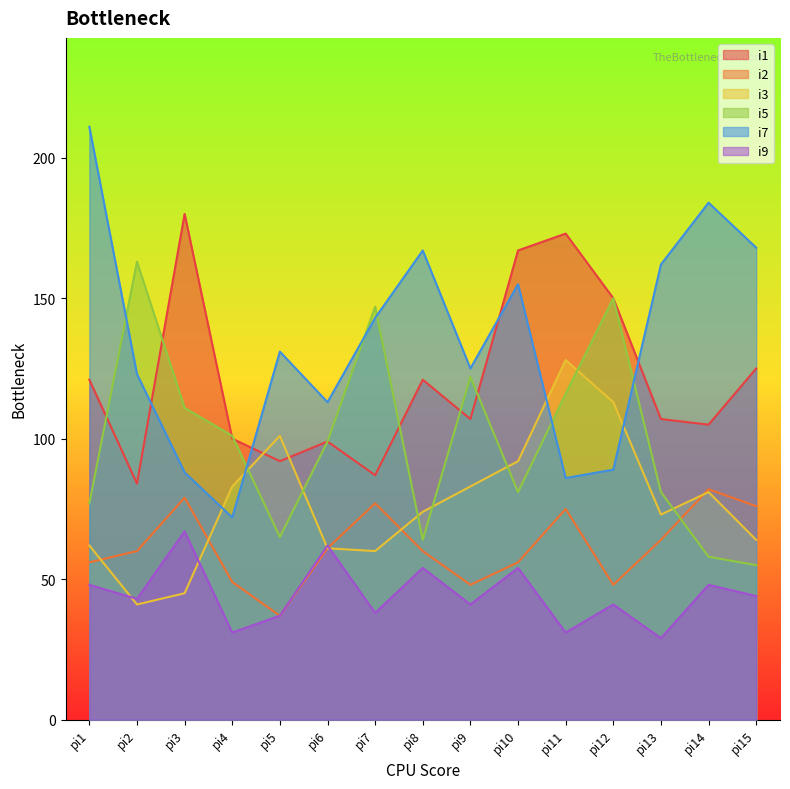

Which category has the highest value in the i9 series?

pi3